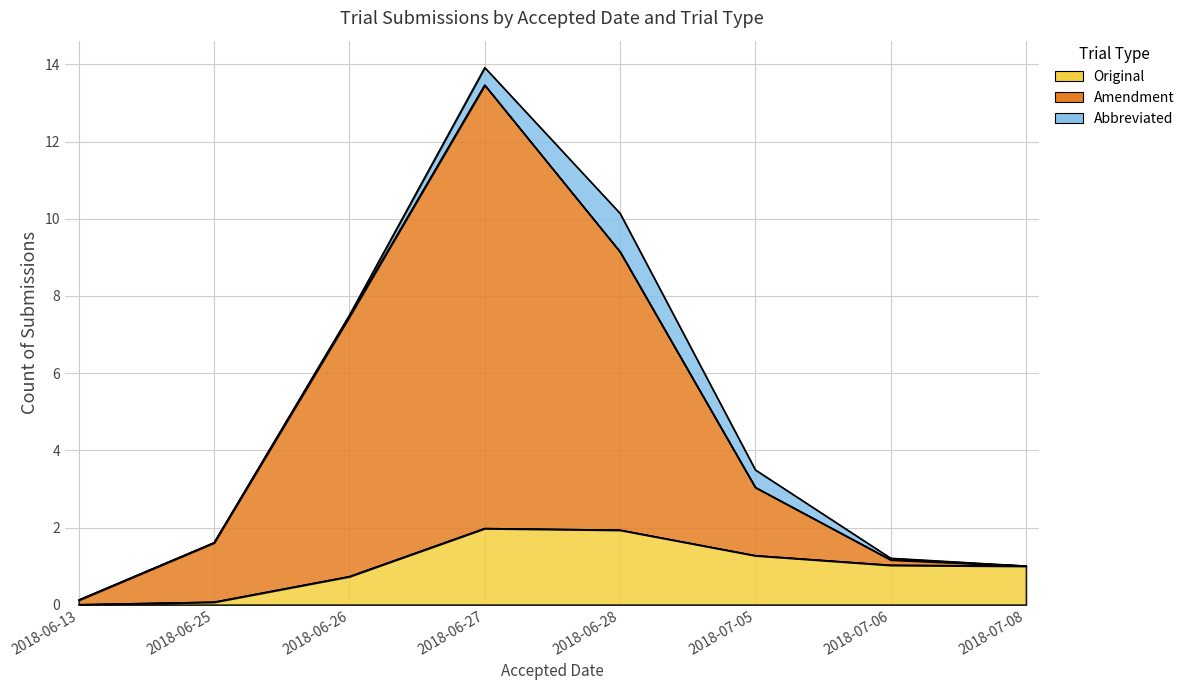

Which series changed the most between 2018-06-13 and 2018-07-06?

Original